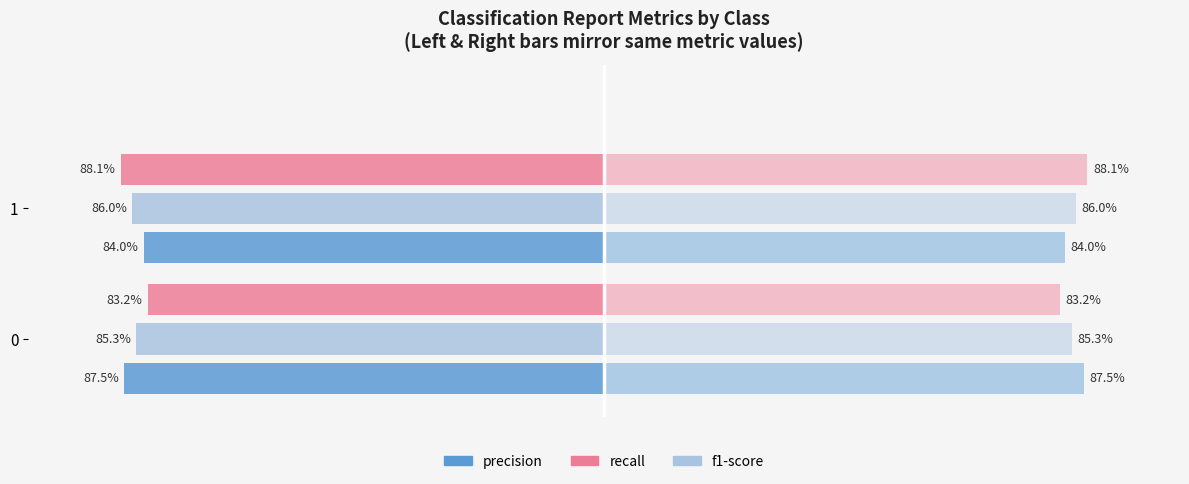

How many categories are shown in the chart?

2